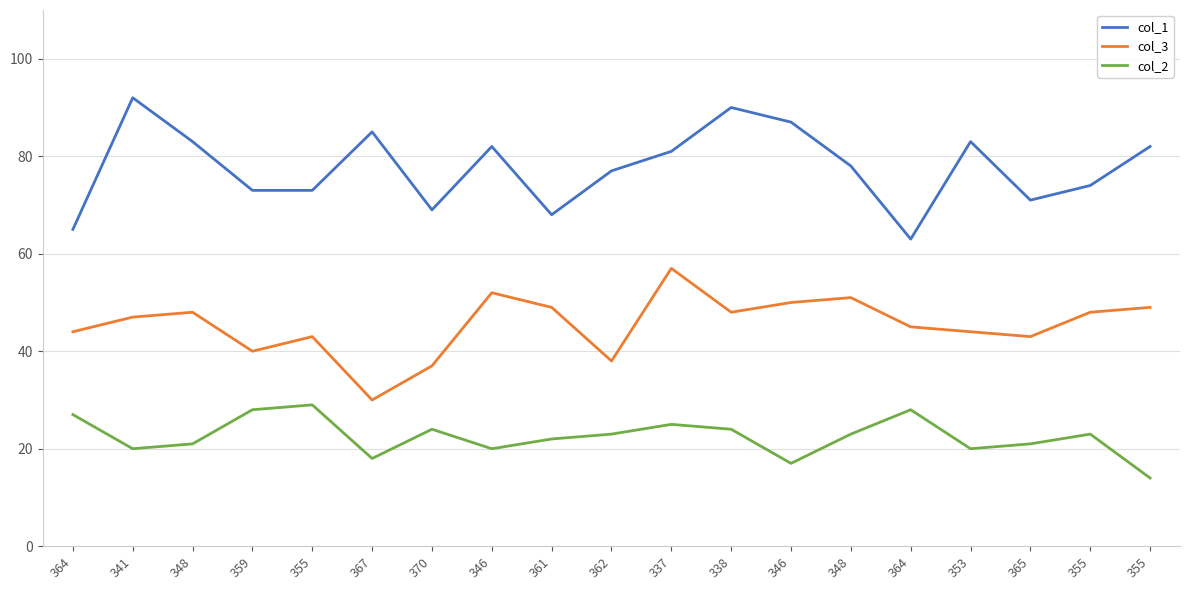

What are all the series names shown in the legend?

col_1, col_3, col_2